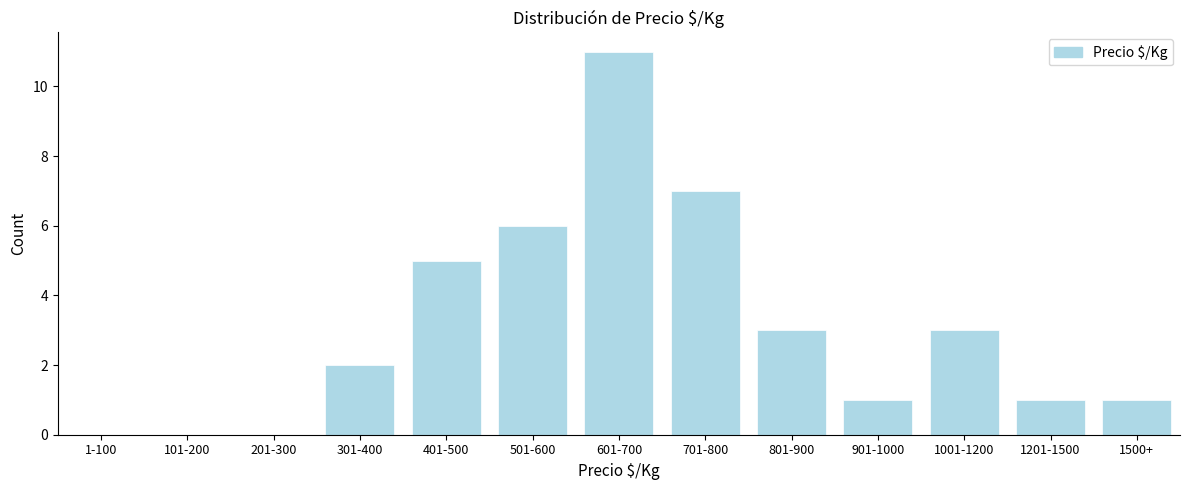

Reading left to right, transcribe all the data shown in this chart.

1-100=0	101-200=0	201-300=0	301-400=2	401-500=5	501-600=6	601-700=11	701-800=7	801-900=3	901-1000=1	1001-1200=3	1201-1500=1	1500+=1